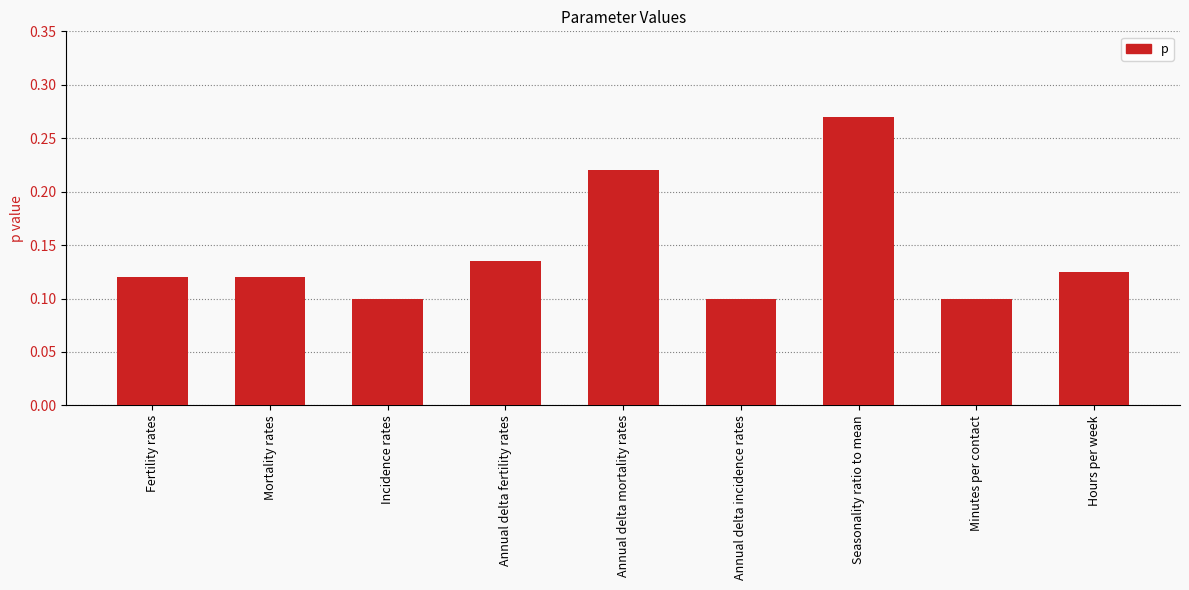

How many data points does each series have?

9